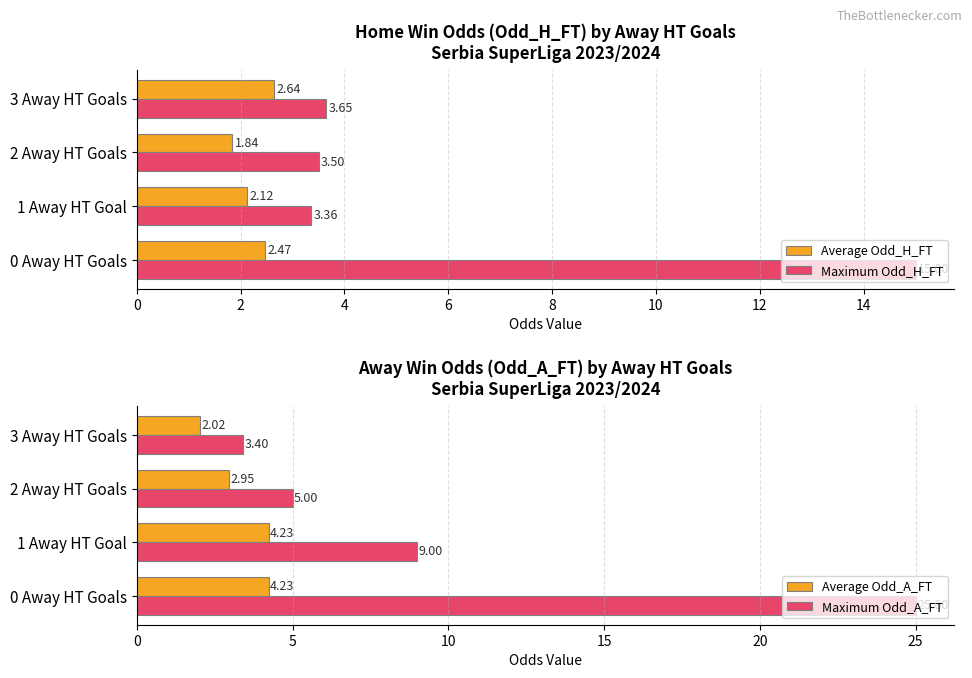

At how many categories does at least one series exceed 5?

2